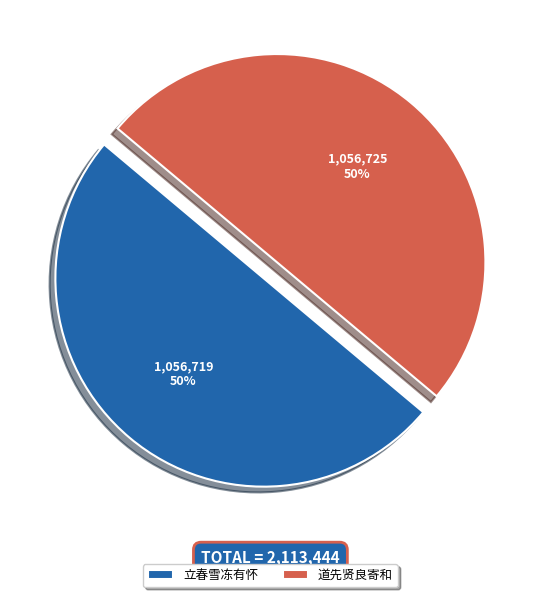

What percentage is the 立春雪冻有怀 slice, to the nearest percent?

50%